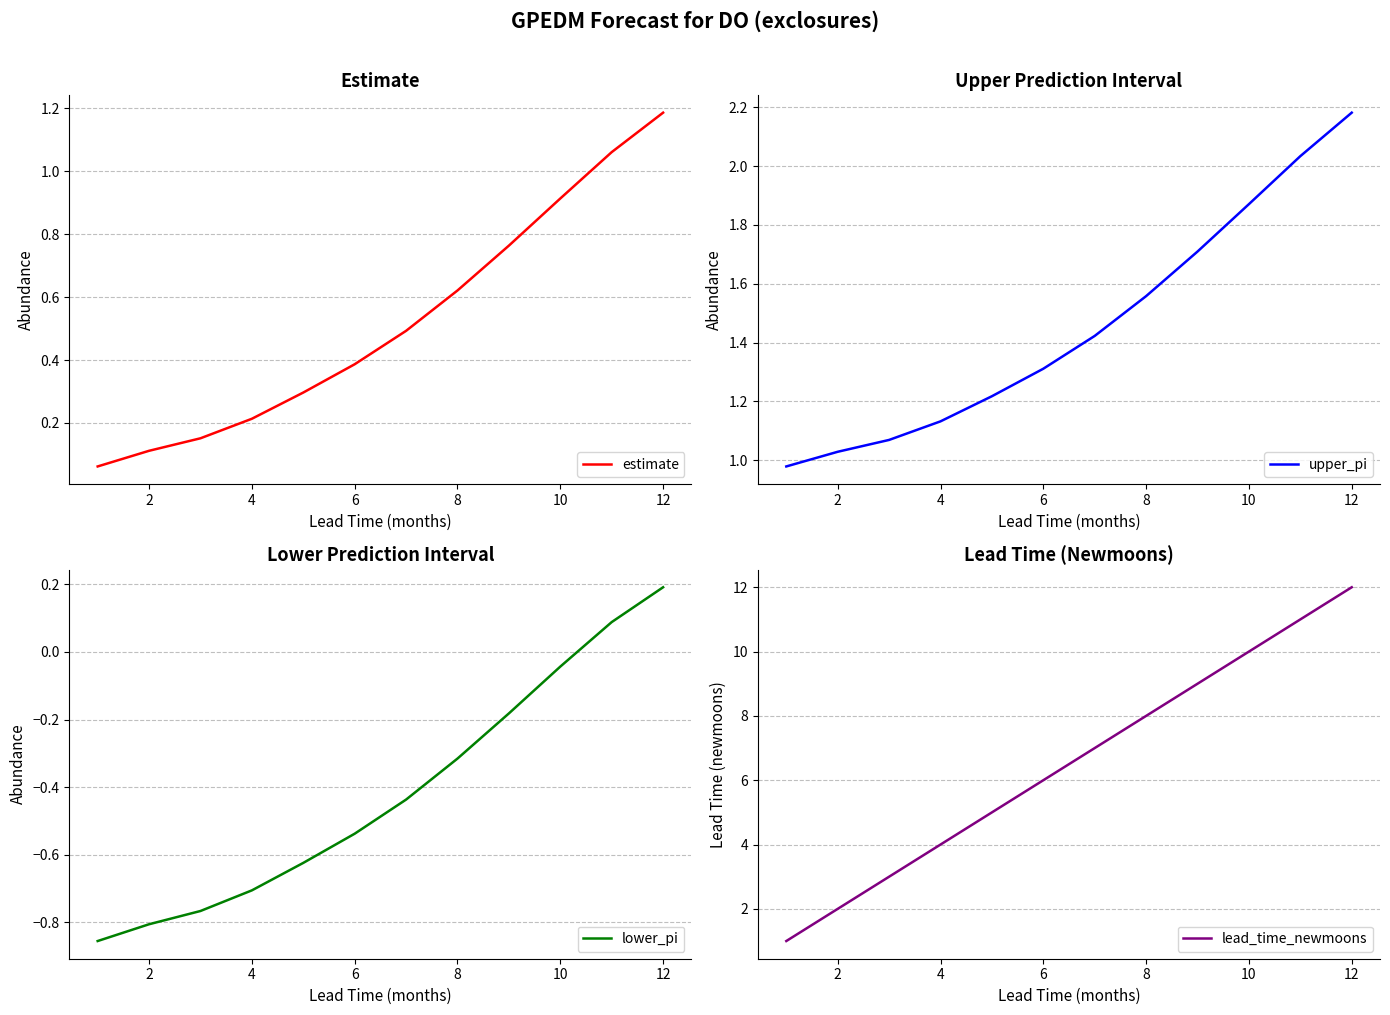

What is the value of the lead_time_newmoons point at the 7th from the left?

7.0